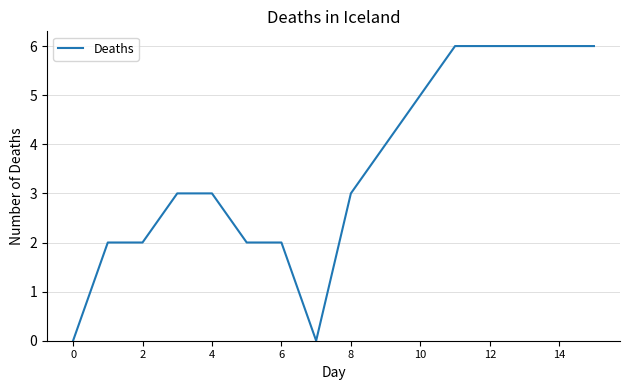

What is the maximum value shown in the chart?

6